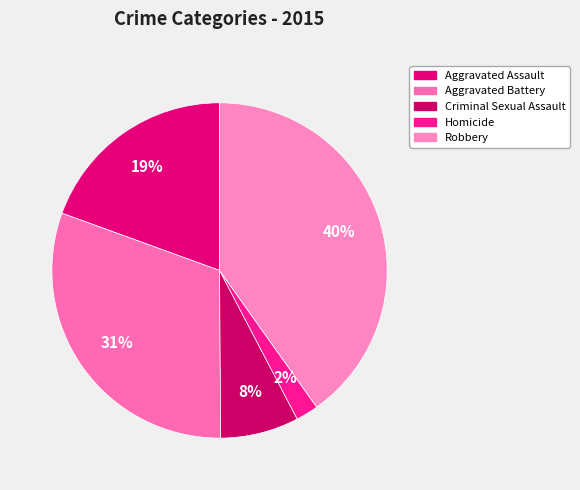

Does Aggravated Assault represent more than half of the total?

No